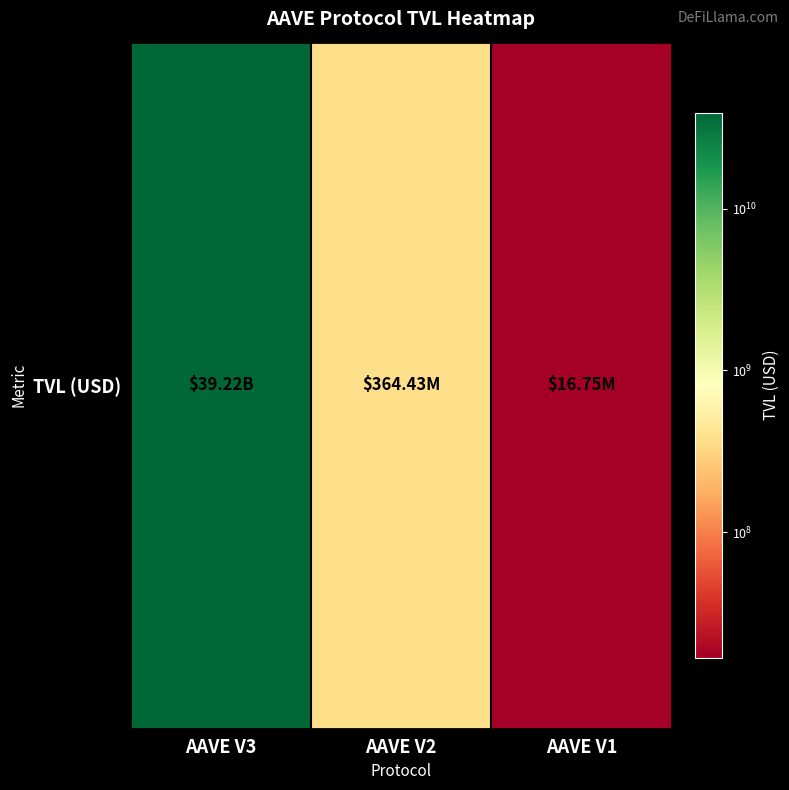

Rank the categories by value from lowest to highest.

AAVE V1, AAVE V2, AAVE V3